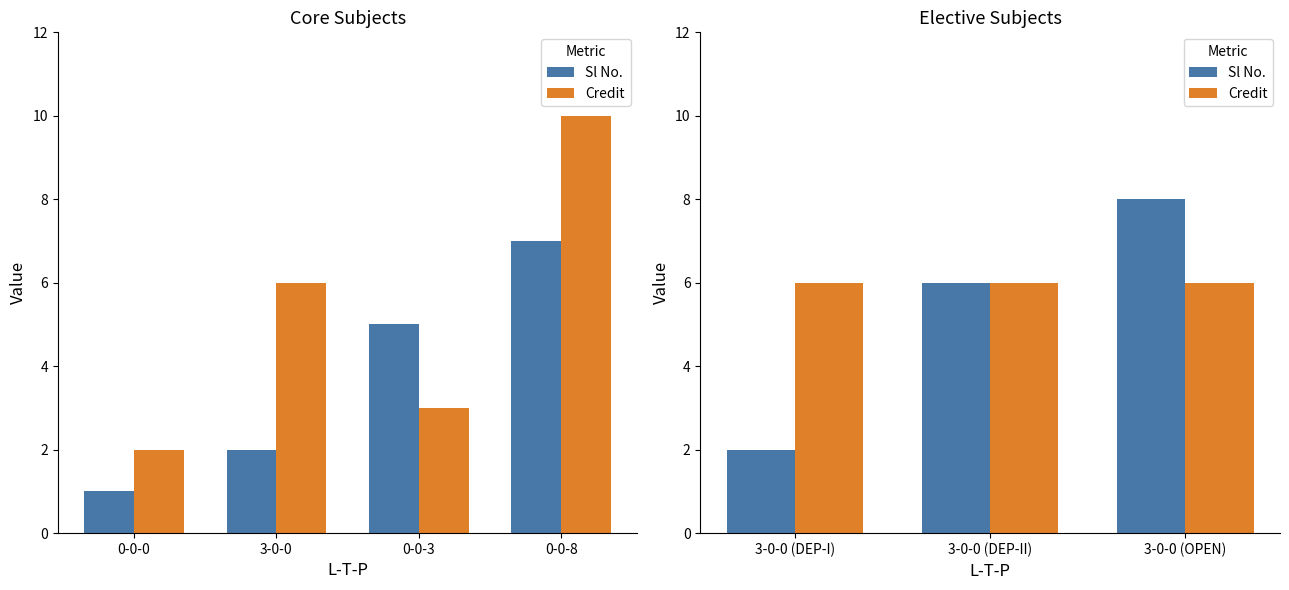

Are the bars horizontal?

No